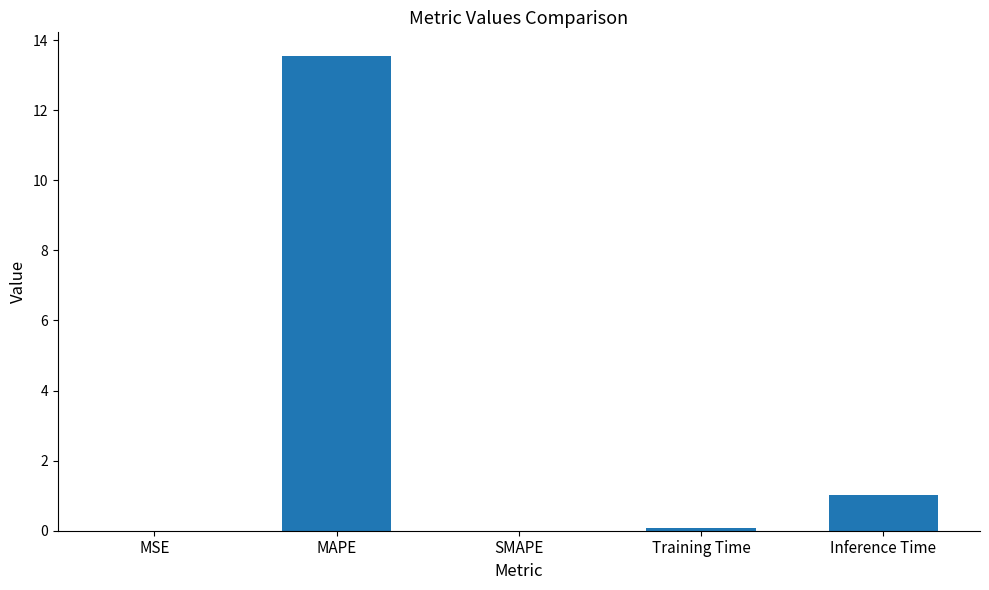

Which has a higher value, MAPE or Training Time?

MAPE